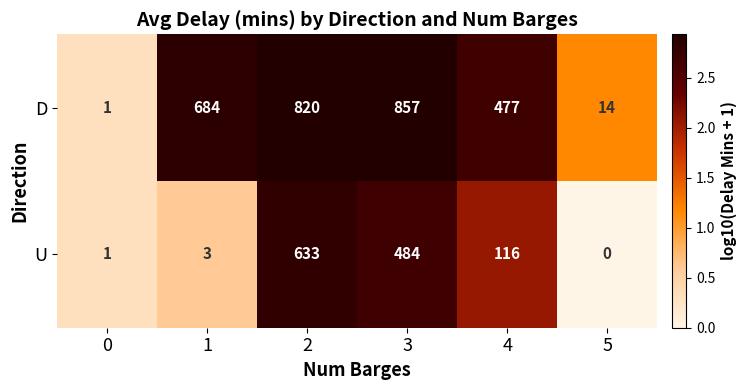

Is the value of U at 2 greater than the value of D at 3?

No